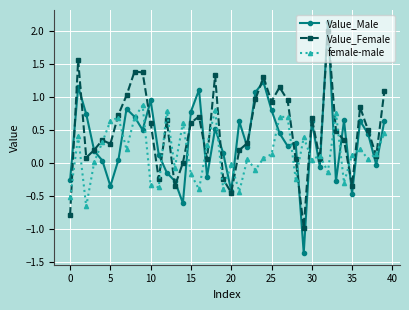

How many categories are shown in the chart?

40